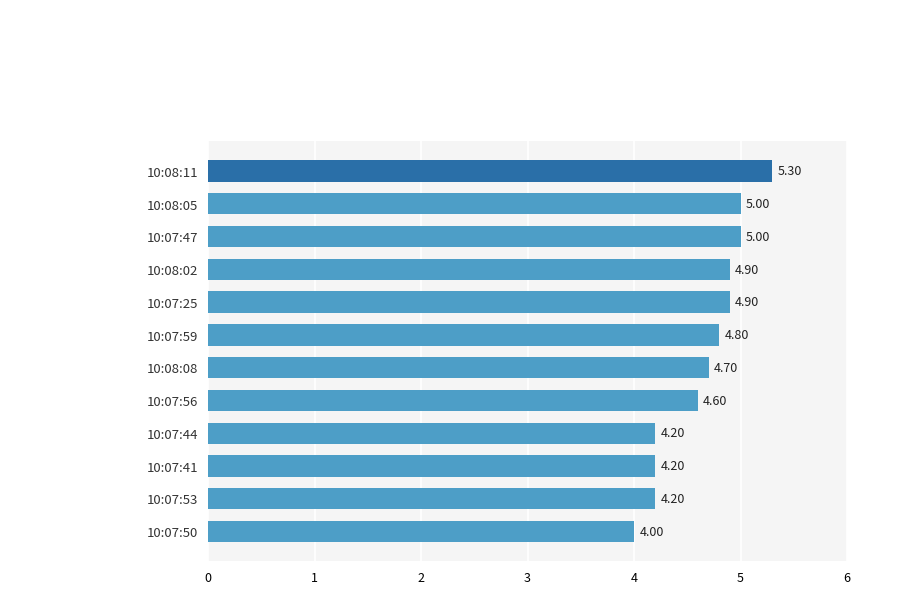

What is the smallest value displayed?

4.0